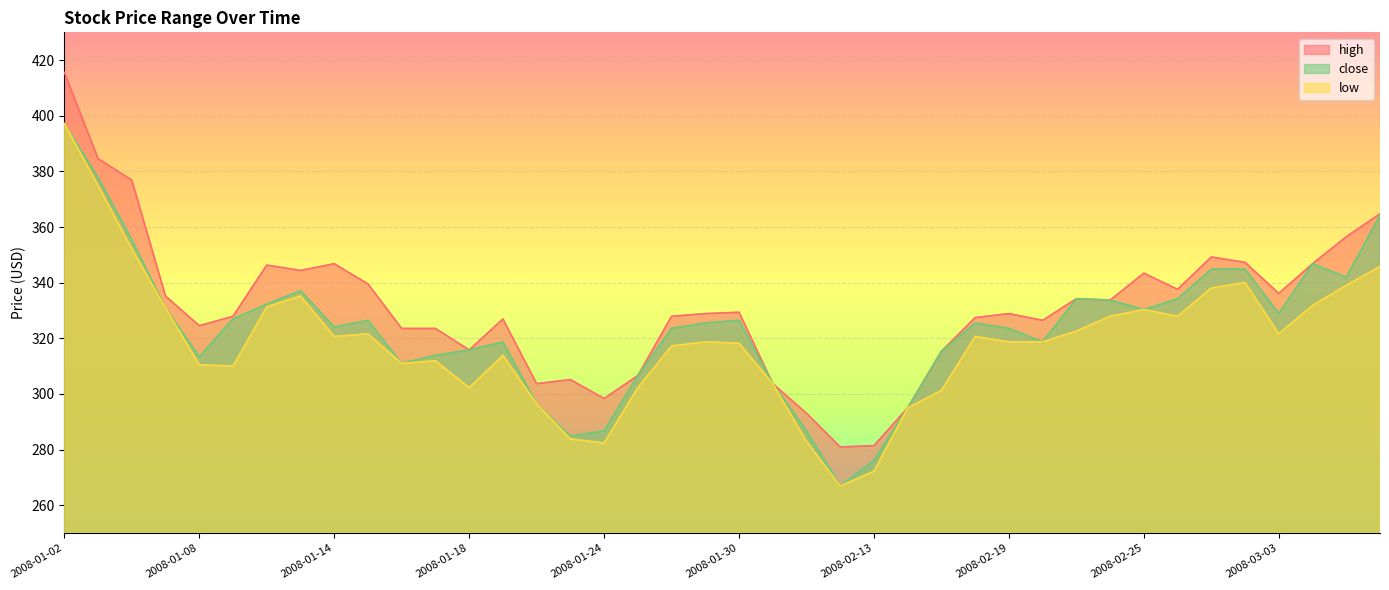

Is it true that low equals 478.1 at 2008-01-31?

False